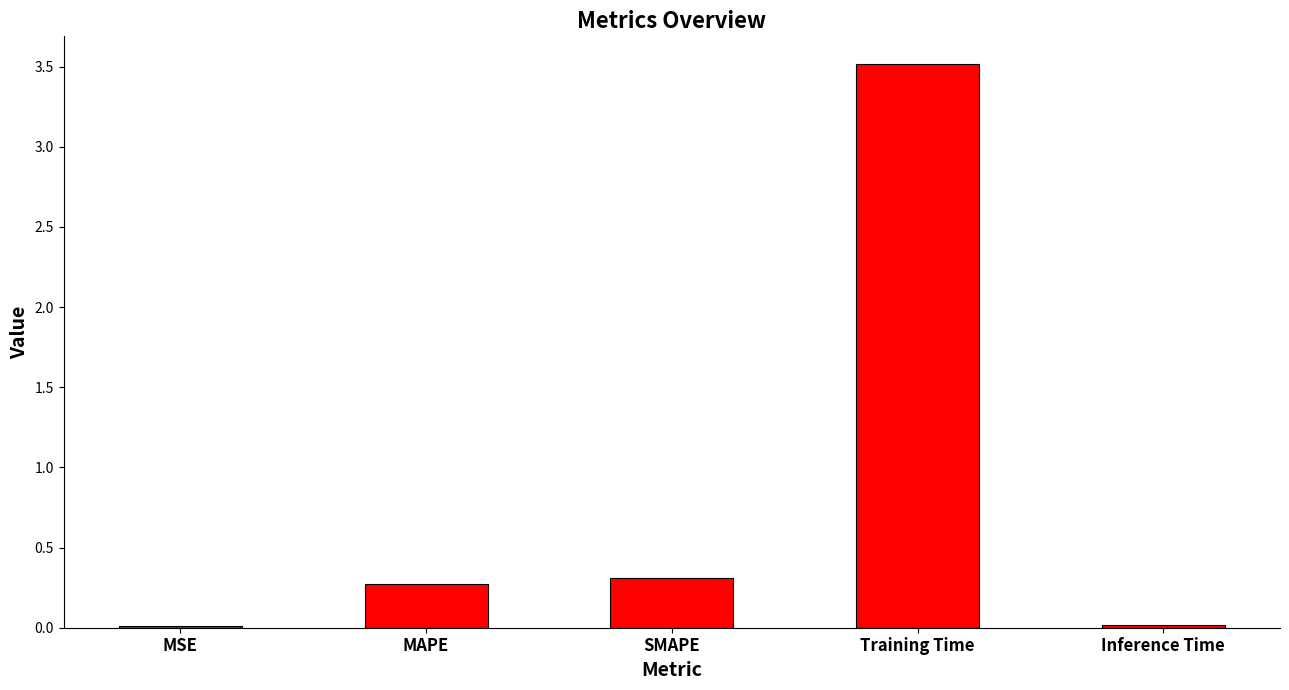

What is the sum of the values at Inference Time and Training Time?

3.5